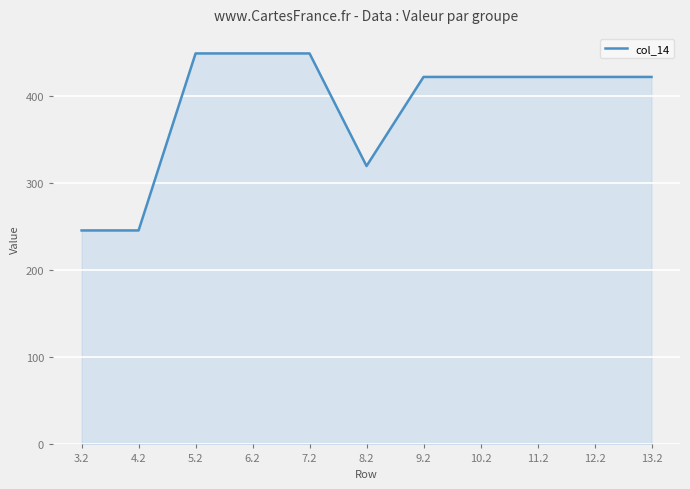

At which label is the value closest to 347?

8.2